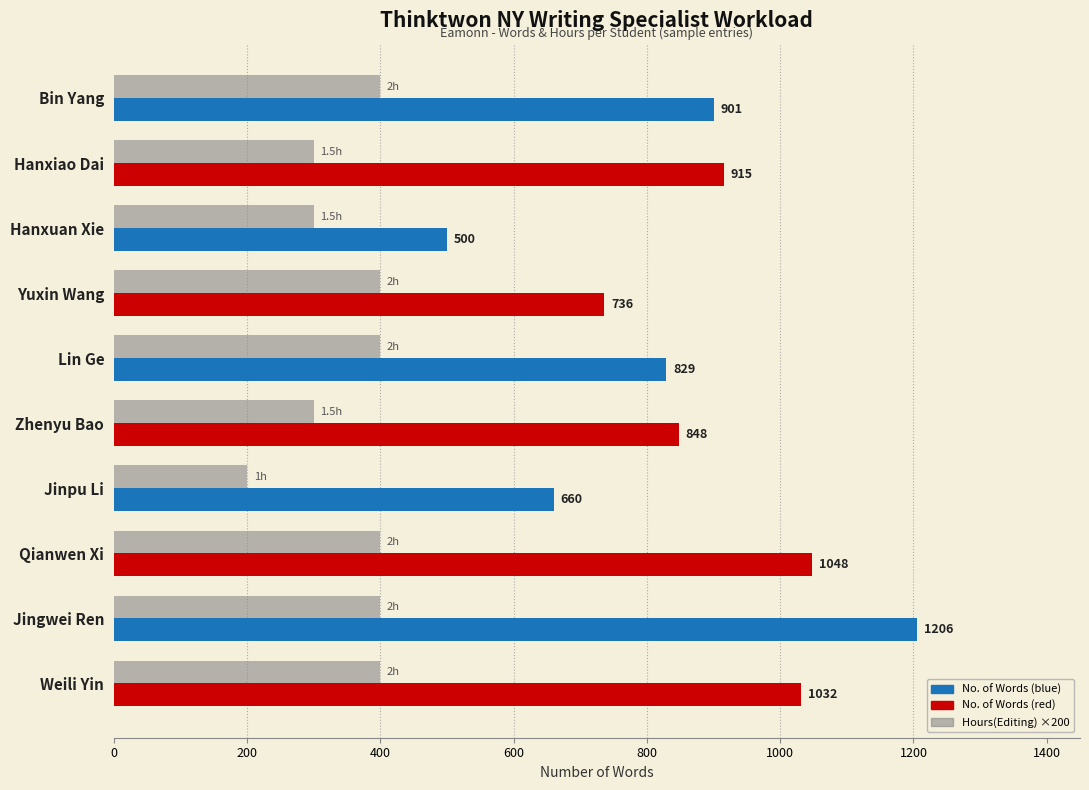

At which category is the sum across all series the highest?

Jingwei Ren